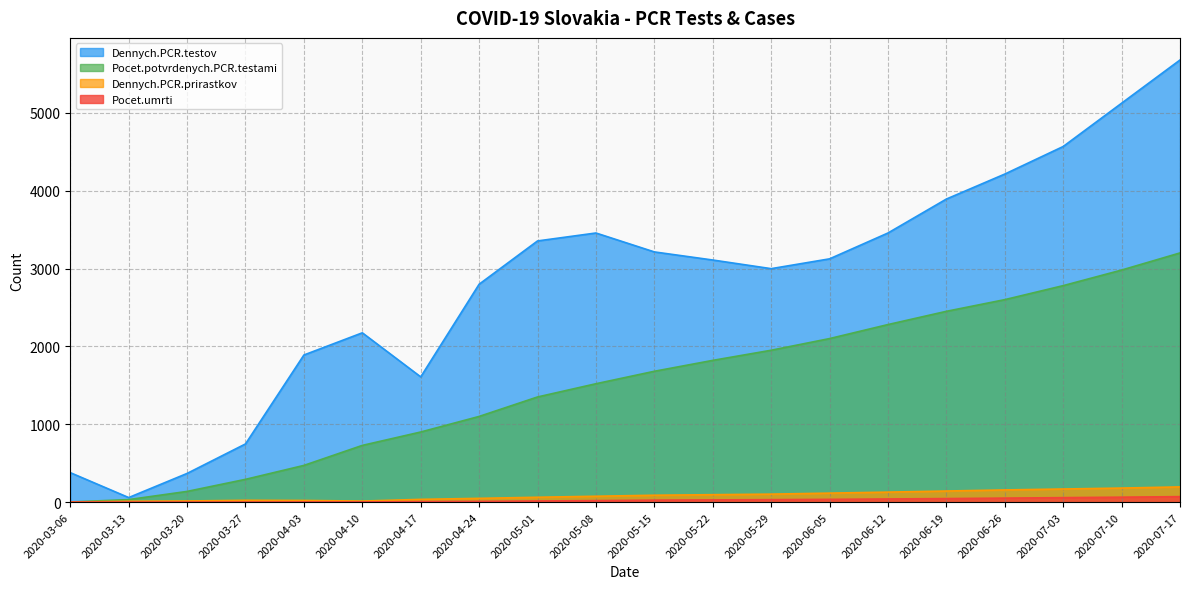

At how many categories does at least one series exceed 4823?

2